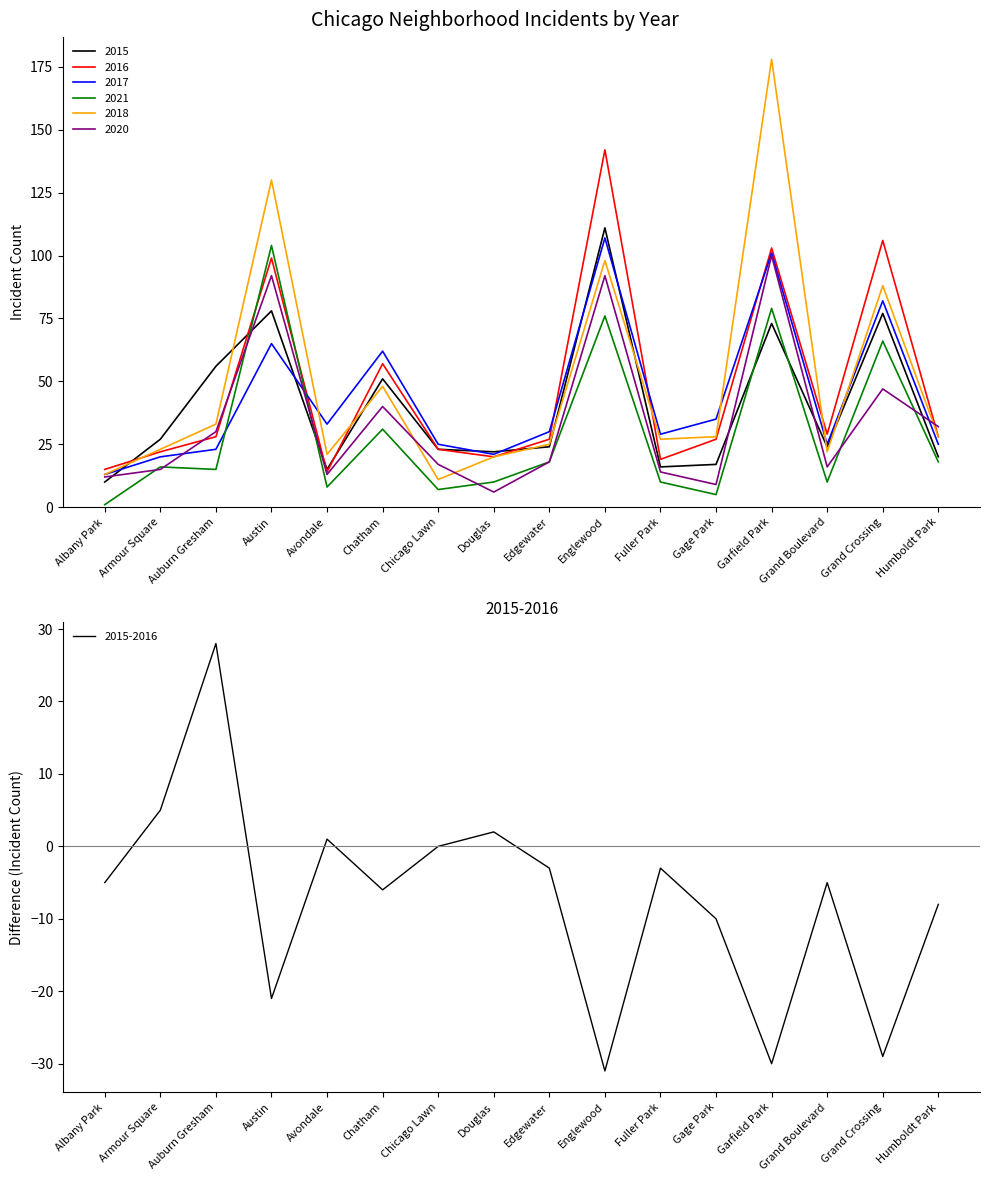

At which label does 2020 first exceed 18?

Auburn Gresham